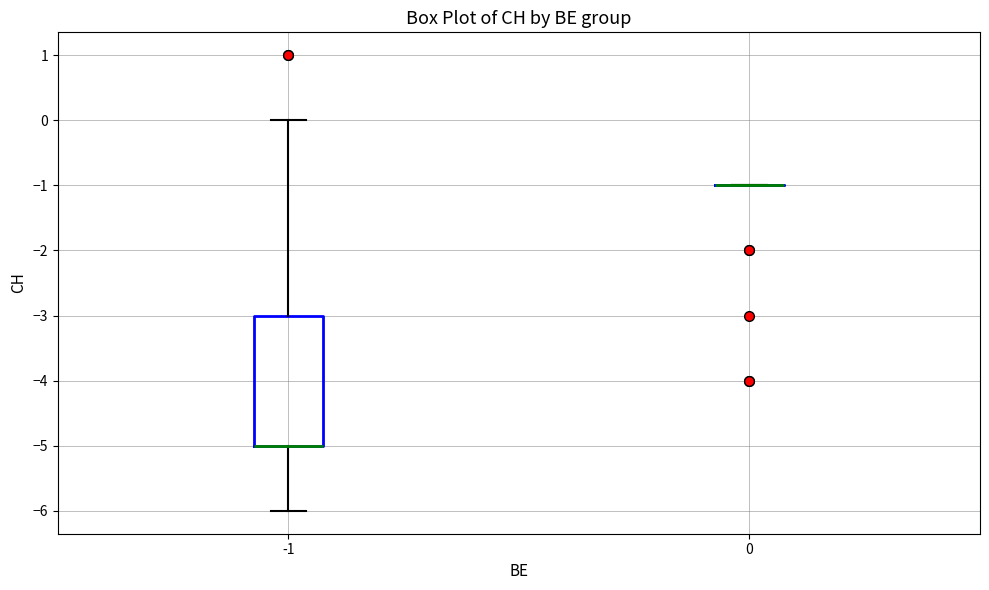

Reading left to right, read every box against the y-axis: the position of its median line, the range the box covers, and the ends of its whiskers. The values are not printed on the chart, so give them approximately, as read against the axis.

-1: median -5 (drawn on the box's lower edge), box -5 to -3, whiskers -6 to 0
0: box collapsed to a line at -1, whiskers -1 to -1